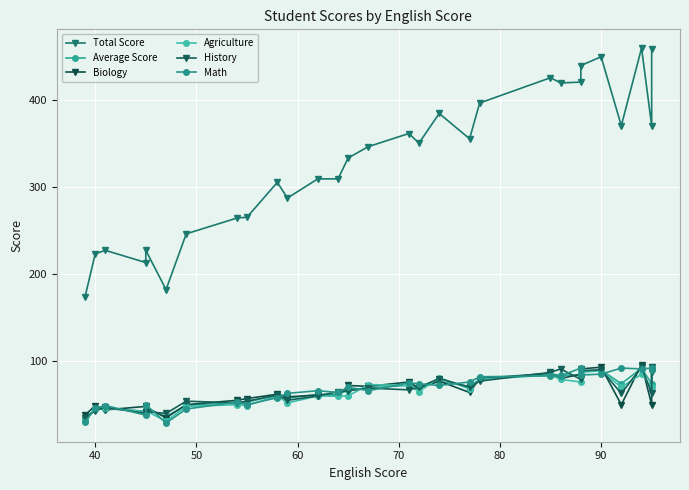

Reading right to left, what are all the values shown in this chart?

Total Score: 458.0	370.0	459.0	370.0	449.0	439.0	420.0	419.0	425.0	396.0	355.0	384.0	350.0	361.0	346.0	333.0	309.0	309.0	287.0	305.0	265.0	264.0	246.0	182.0	227.0	213.0	227.0	223.0	174.0
Average Score: 91.6	74.0	91.8	74.0	89.8	87.8	84.0	83.8	85.0	79.2	71.0	76.8	70.0	72.2	69.2	66.6	61.8	61.8	57.4	61.0	53.0	52.8	49.2	36.4	45.4	42.6	45.4	44.6	34.8
Biology: 88.0	50.0	96.0	50.0	93.0	91.0	85.0	80.0	86.0	80.0	64.0	77.0	69.0	76.0	71.0	72.0	60.0	61.0	59.0	62.0	57.0	55.0	50.0	35.0	47.0	48.0	44.0	49.0	38.0
Agriculture: 92.0	70.0	85.0	70.0	89.0	87.0	76.0	79.0	84.0	79.0	68.0	81.0	65.0	72.0	73.0	60.0	60.0	60.0	52.0	60.0	49.0	50.0	48.0	31.0	43.0	42.0	46.0	45.0	32.0
History: 93.0	63.0	93.0	63.0	90.0	89.0	79.0	91.0	87.0	77.0	70.0	80.0	70.0	67.0	69.0	66.0	65.0	60.0	55.0	61.0	54.0	52.0	54.0	40.0	42.0	40.0	47.0	43.0	35.0
Math: 90.0	92.0	91.0	92.0	85.0	84.0	92.0	83.0	83.0	82.0	76.0	72.0	74.0	75.0	66.0	70.0	64.0	66.0	63.0	58.0	50.0	53.0	45.0	29.0	50.0	38.0	49.0	46.0	30.0